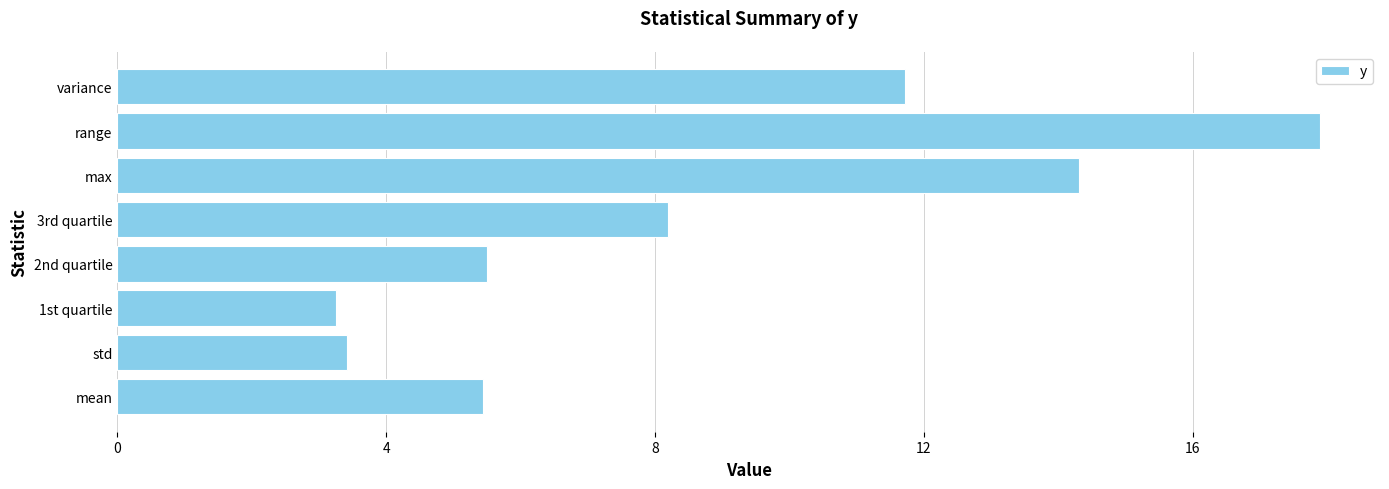

What is the difference between the maximum and minimum values?

14.6